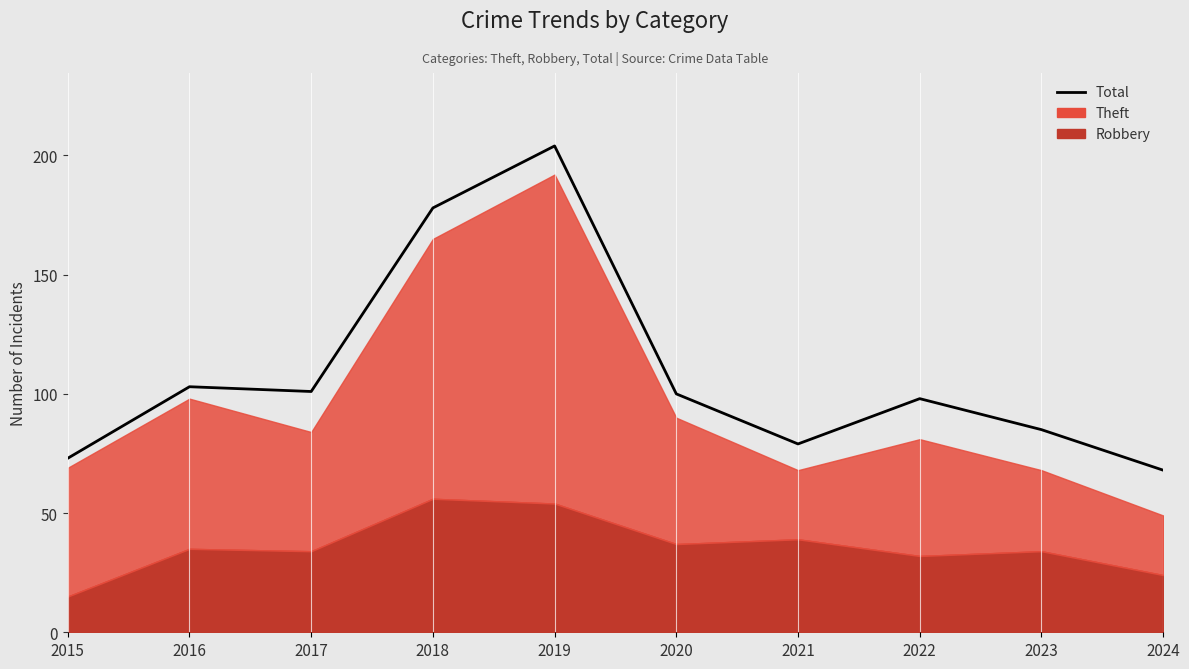

List the labels in order of value, largest first.

2019, 2018, 2016, 2017, 2020, 2022, 2023, 2021, 2015, 2024